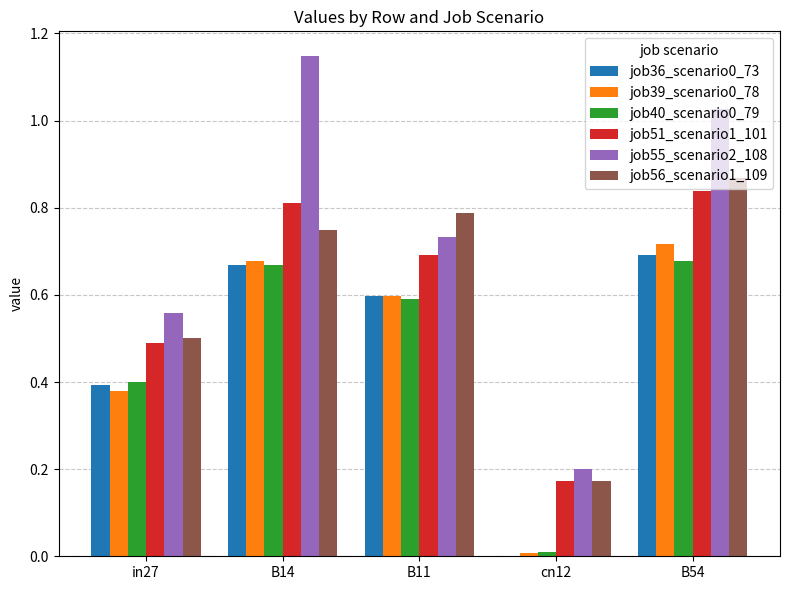

Which series has the widest spread of values?

job55_scenario2_108